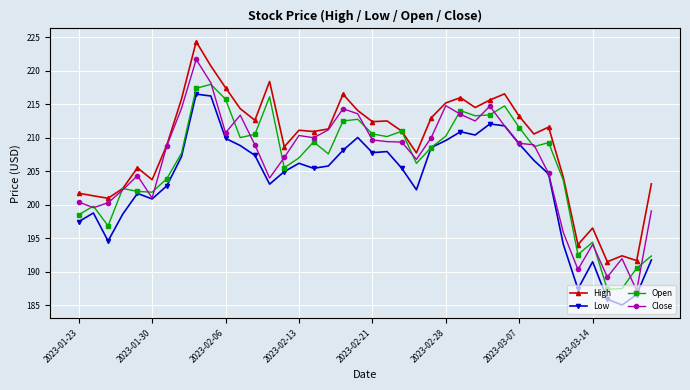

True or false: High and Low intersect in this chart.

False